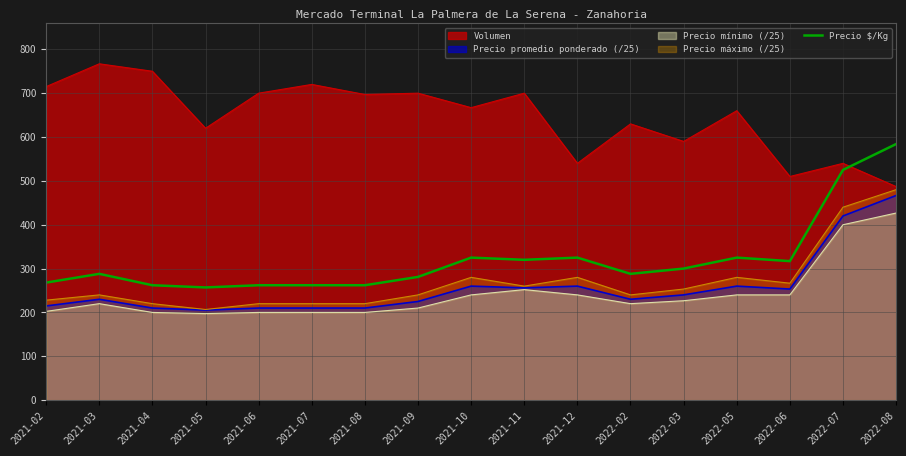

At which category does the chart reach its peak across all series?

2021-03